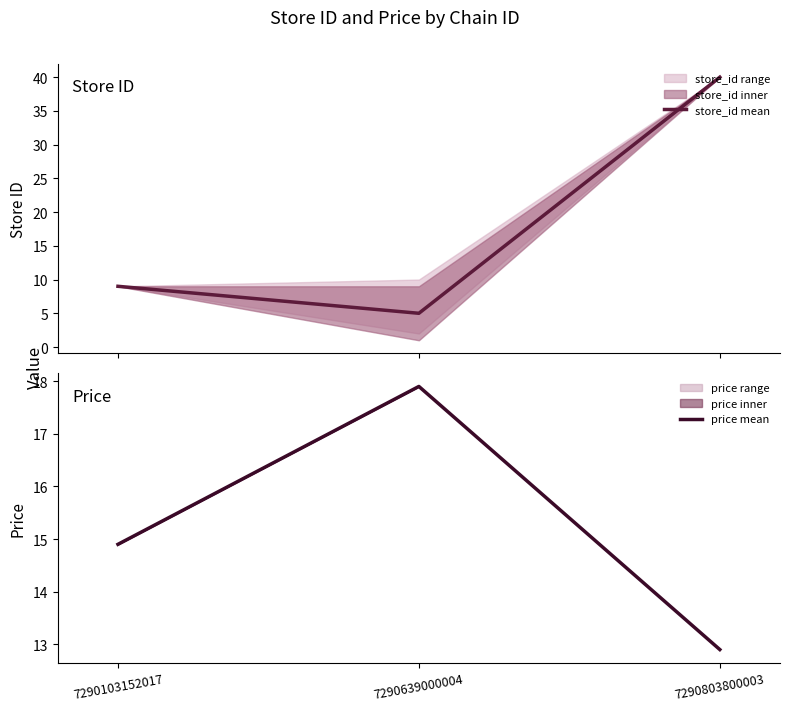

Rank the series by their average value, from highest to lowest.

store_id mean, price mean